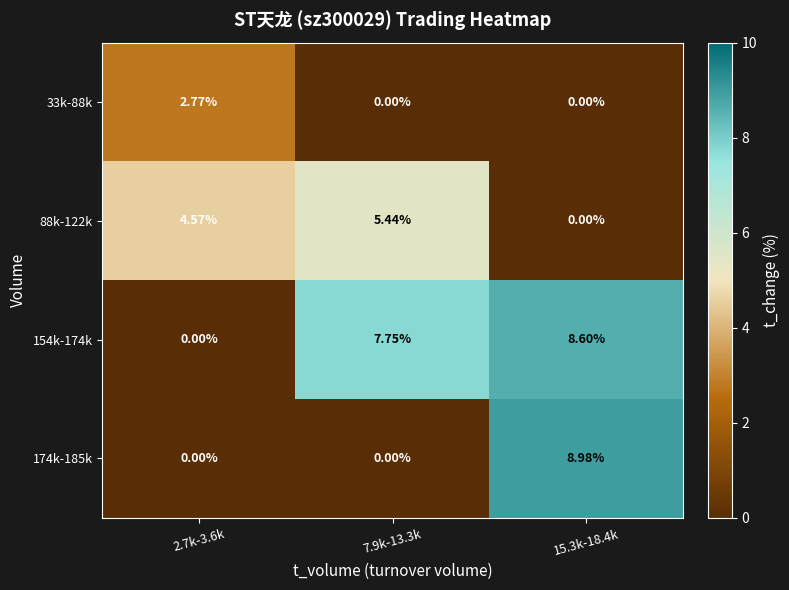

What is the total value across all series at 2.7k-3.6k?

7.3